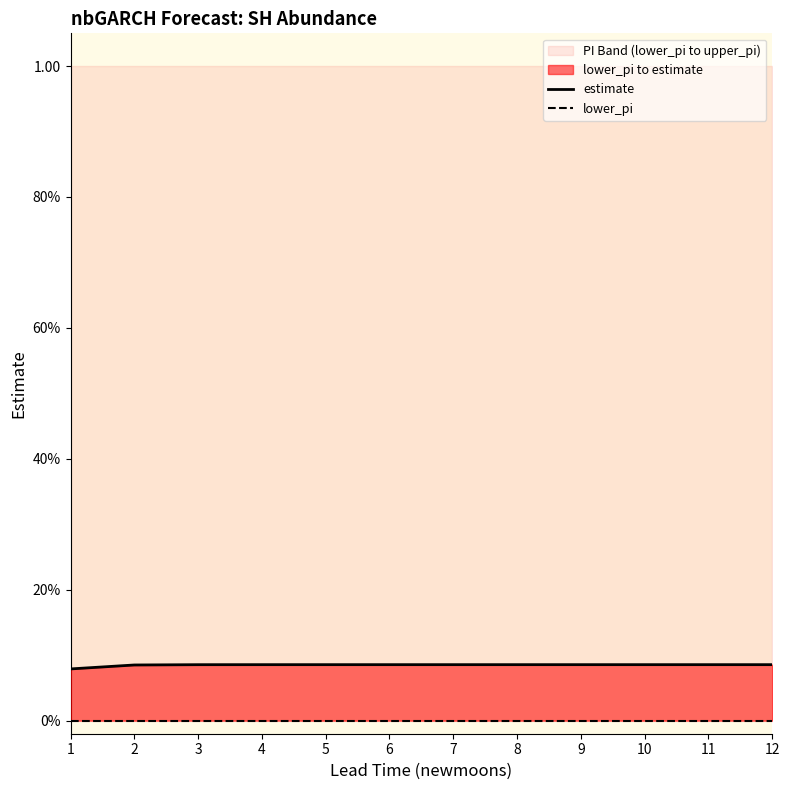

Reading left to right, extract all data points from this chart.

estimate: 0.1	0.1	0.1	0.1	0.1	0.1	0.1	0.1	0.1	0.1	0.1	0.1
lower_pi: 0.0	0.0	0.0	0.0	0.0	0.0	0.0	0.0	0.0	0.0	0.0	0.0
upper_pi: 1.0	1.0	1.0	1.0	1.0	1.0	1.0	1.0	1.0	1.0	1.0	1.0